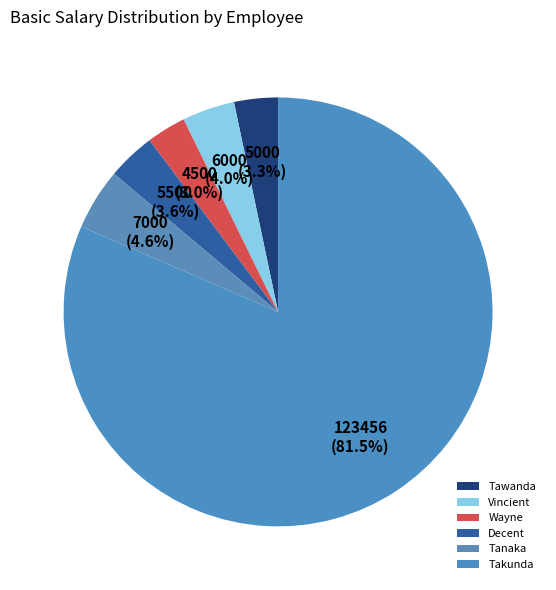

What is the change in value from Wayne to Takunda?

+118956